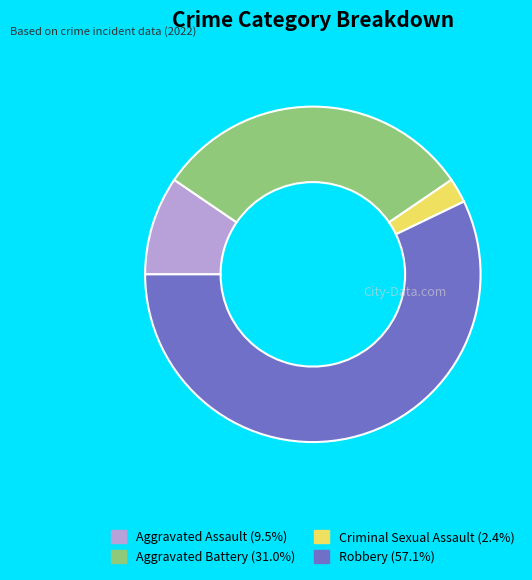

Rank the categories by value from lowest to highest.

Criminal Sexual Assault, Aggravated Assault, Aggravated Battery, Robbery